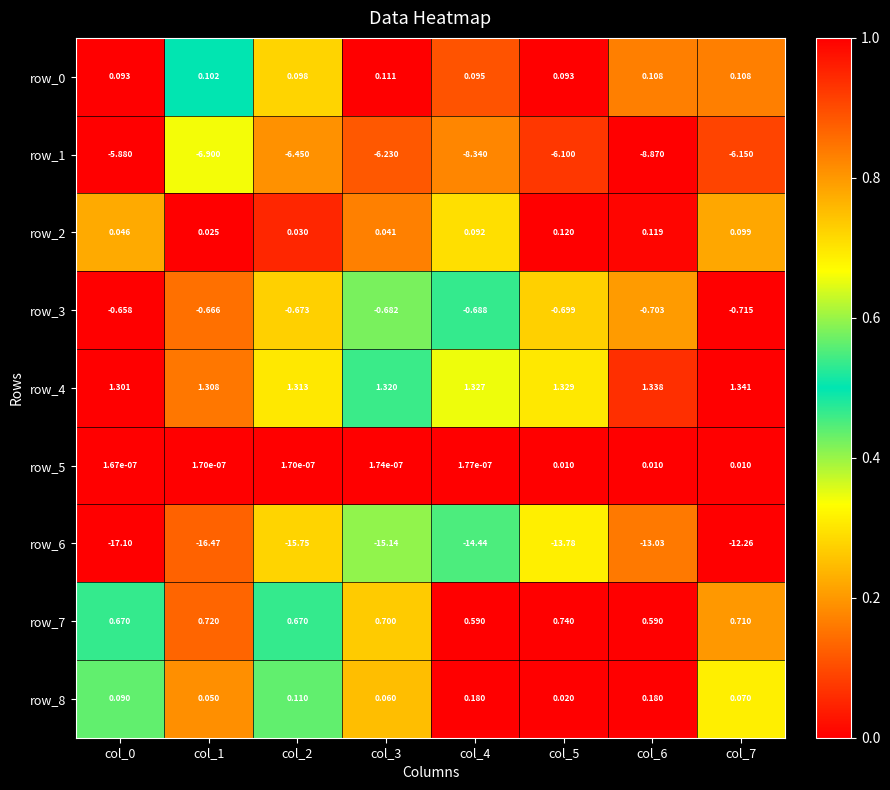

Is the value of row_3 at col_6 greater than the value of row_7 at col_2?

No